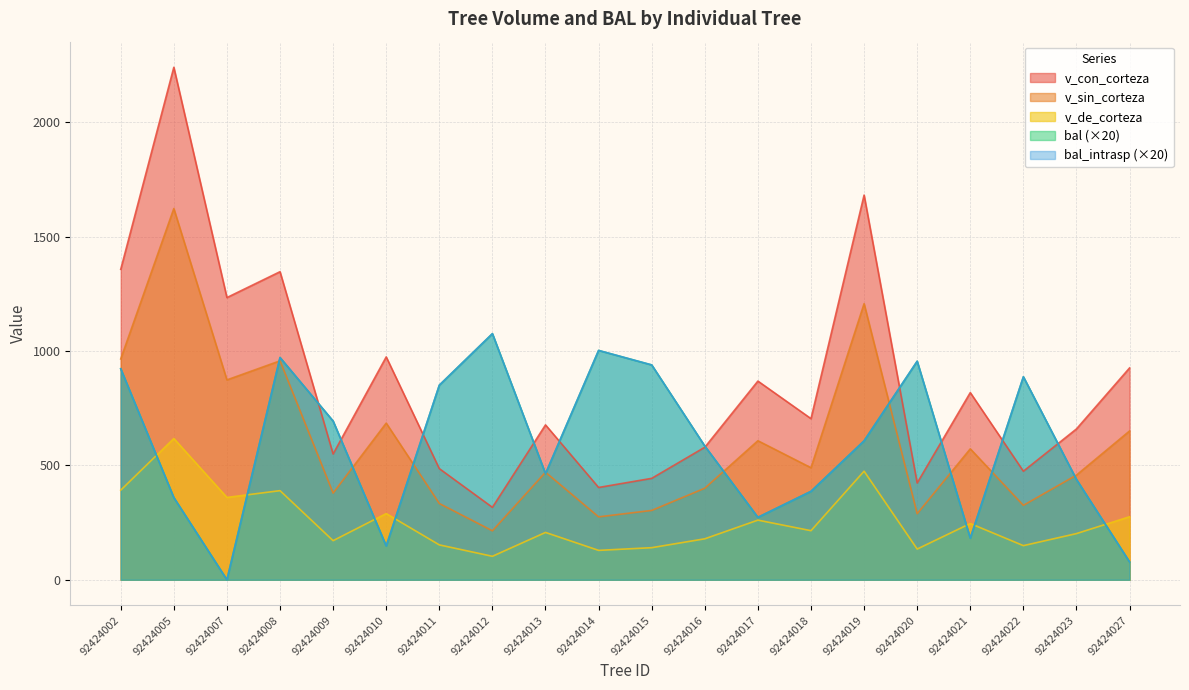

What is the difference between the highest and lowest values at 92424014?

874.5